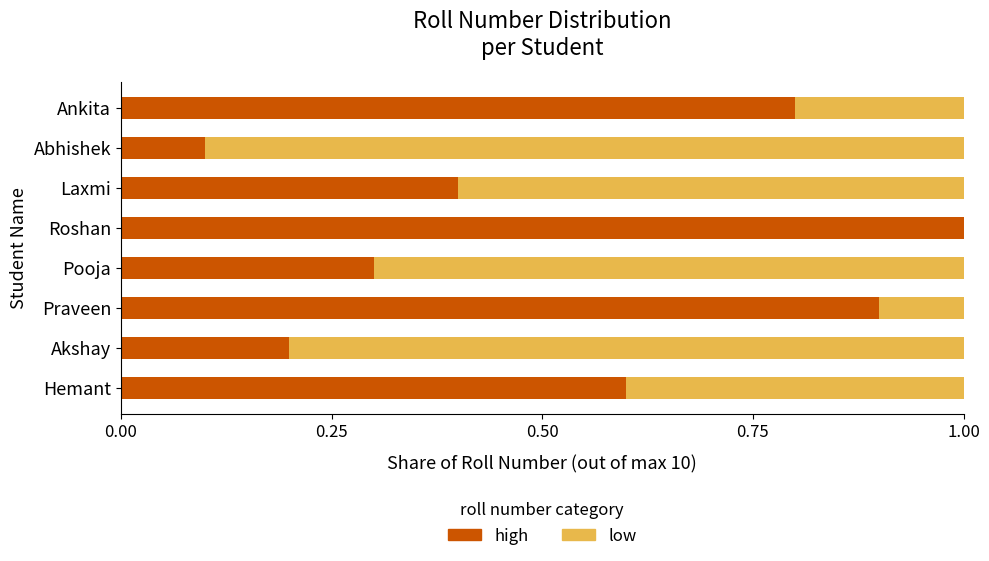

Is it true that high equals 1.5 at Roshan?

False